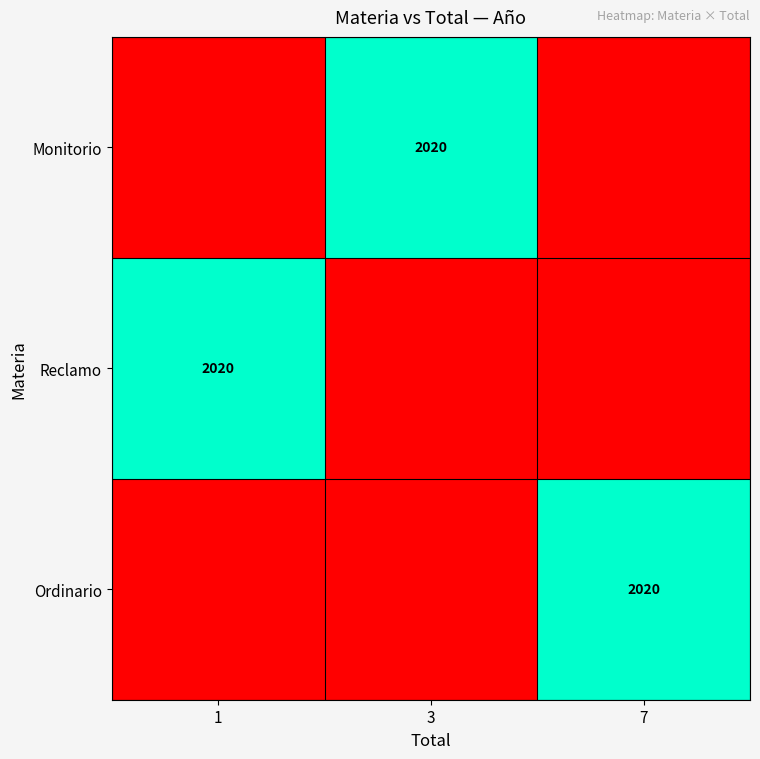

The value of Ordinario at 1 is 0. True or false?

False